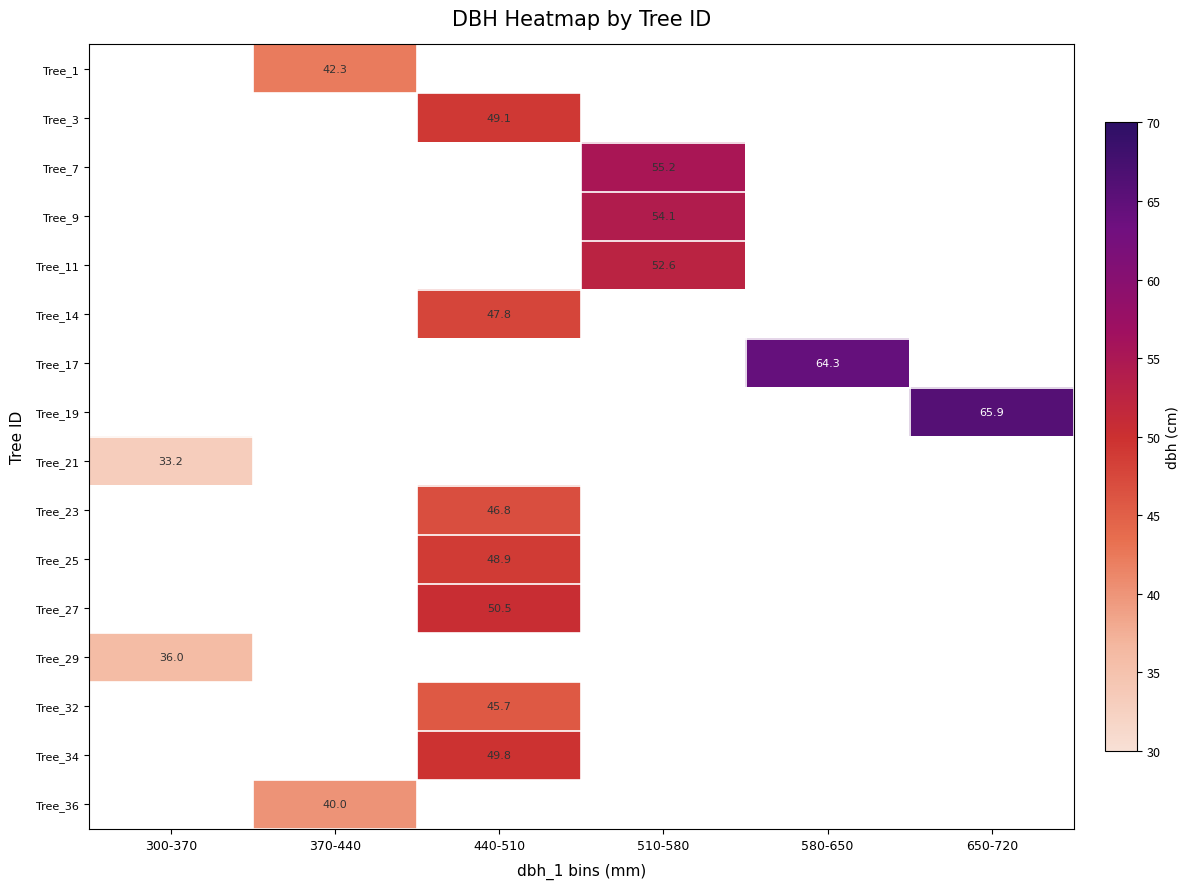

Is the value of Tree_9 at 300-370 greater than the value of Tree_23 at 300-370?

No